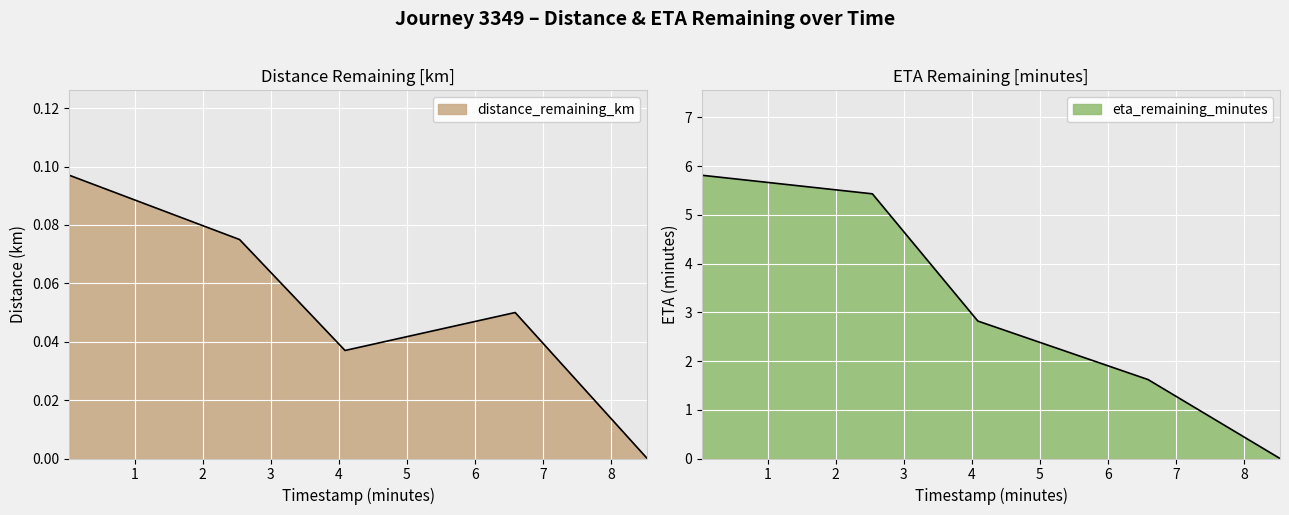

Between 2.54 and 8.53, which series saw the biggest shift?

eta_remaining_minutes